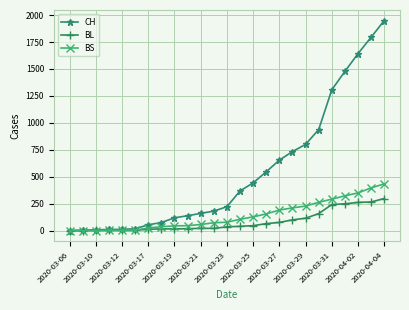

List the series in order of their peak value, highest first.

CH, BS, BL